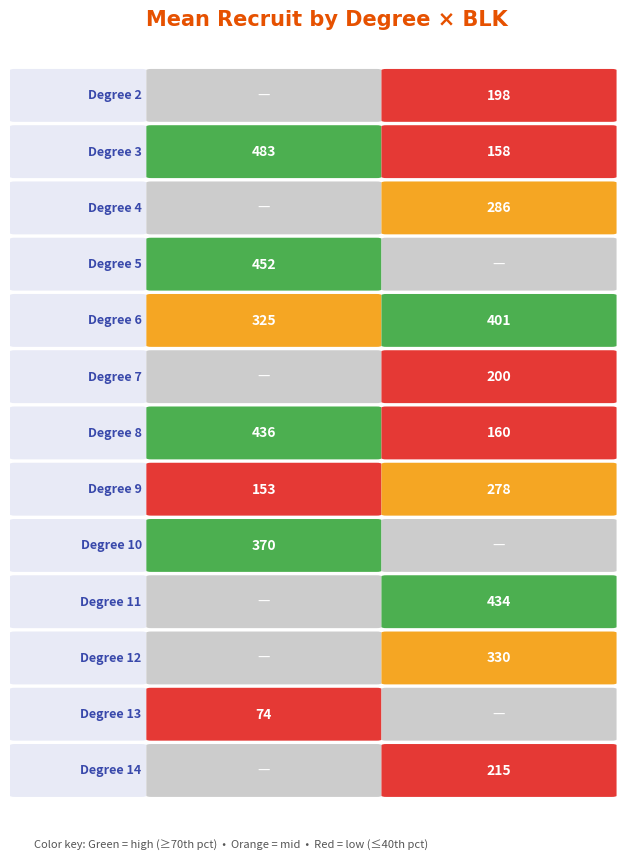

Rank the series at 12 from lowest to highest value.

0, 1